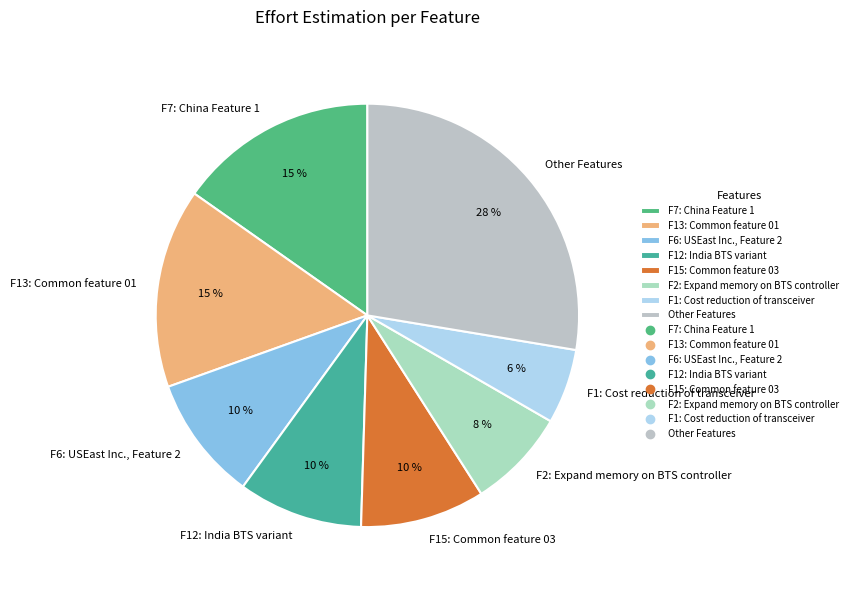

Is there any slice that represents more than half of the pie?

No